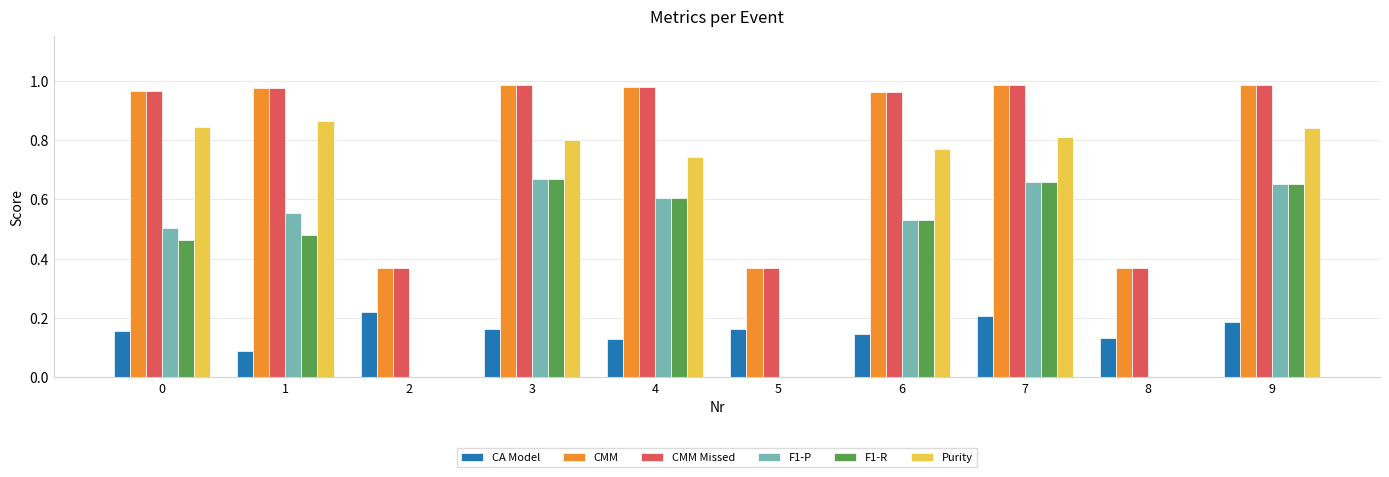

Is the value of CMM at 1 greater than the value of Purity at 2?

Yes